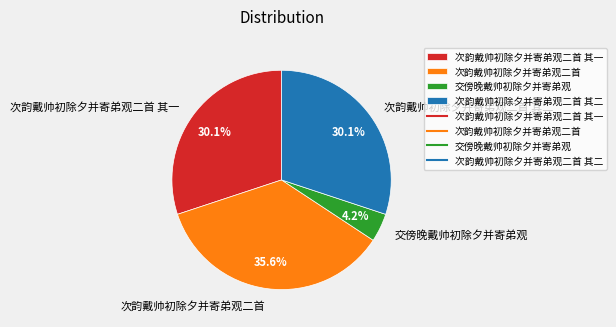

Which has a higher value, 交傍晚戴帅初除夕并寄弟观 or 次韵戴帅初除夕并寄弟观二首 其一?

次韵戴帅初除夕并寄弟观二首 其一